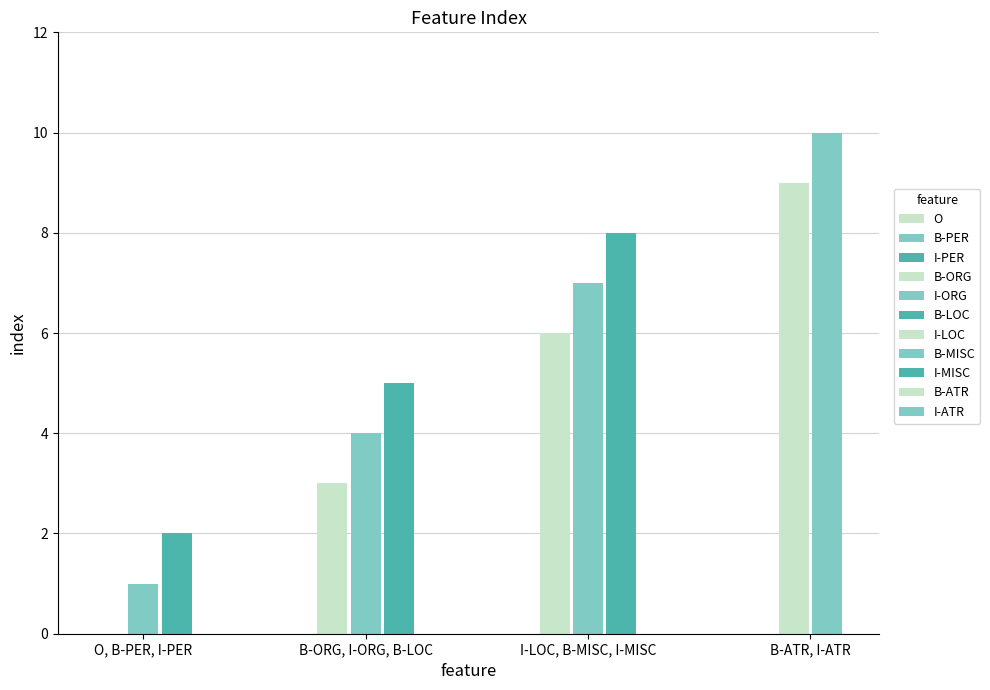

Reading right to left, extract all data points from this chart.

10	9	8	7	6	5	4	3	2	1	0